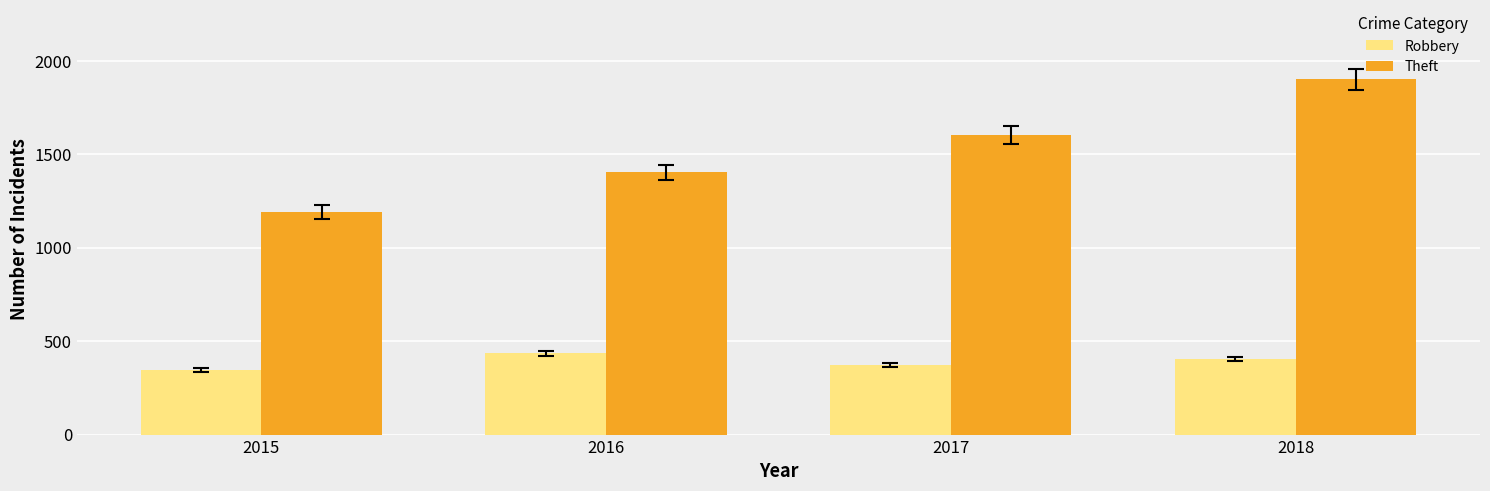

What is the sum of all Robbery values?

1554